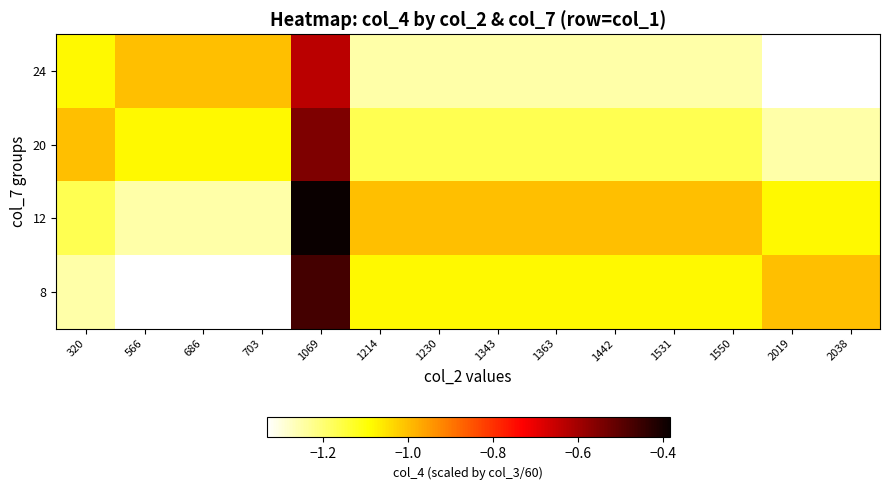

What is the total value across all series at 1343?

-4.5